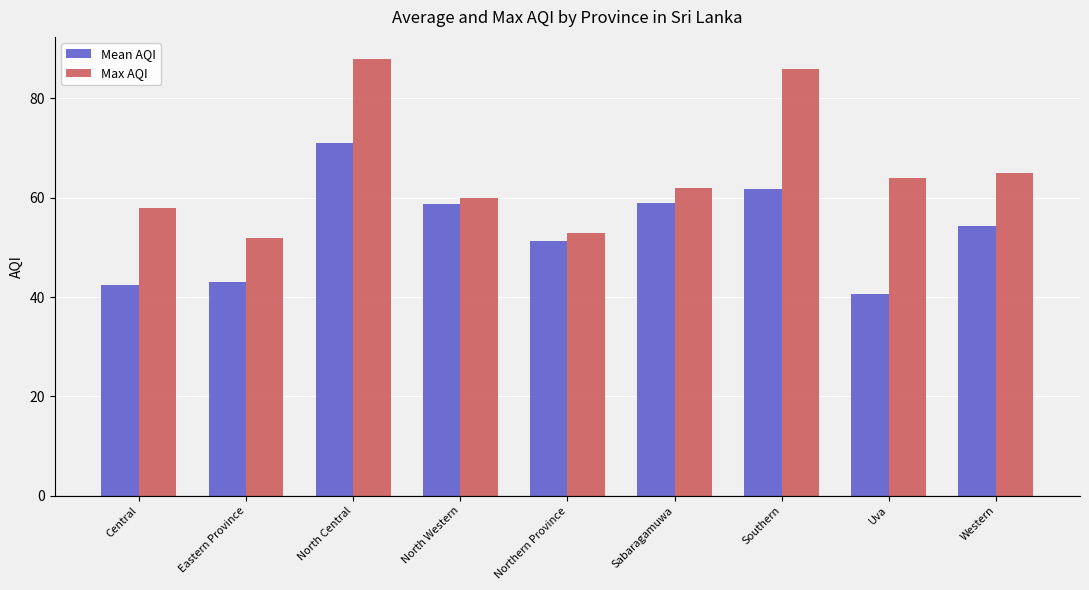

What are all the series names shown in the legend?

Mean AQI, Max AQI